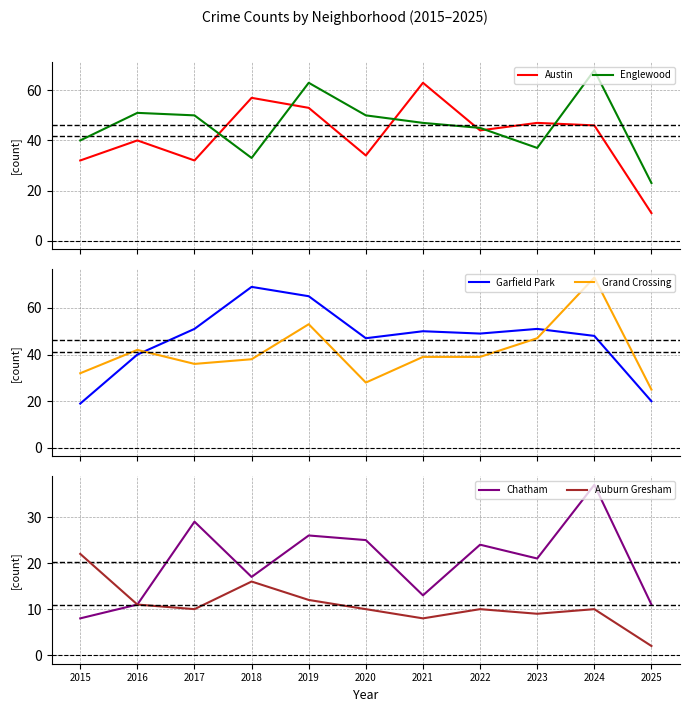

True or false: Englewood and Austin intersect in this chart.

True